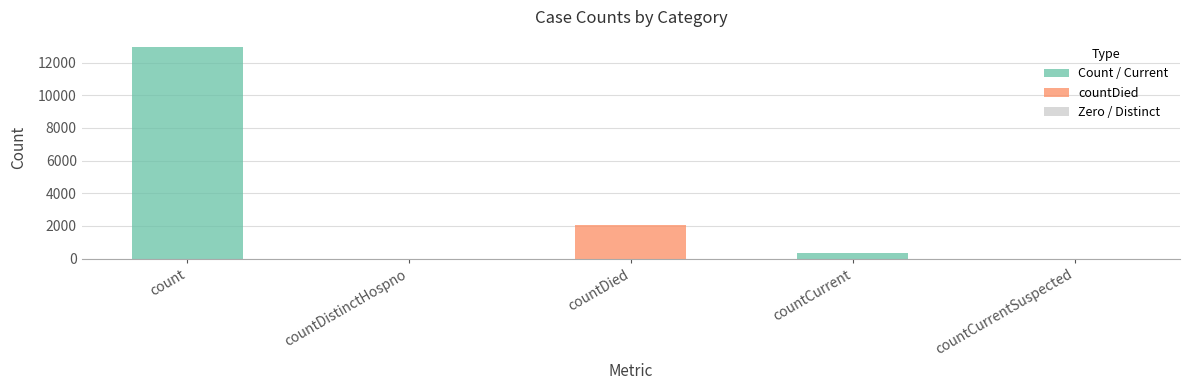

At which label does the data first exceed 339?

count